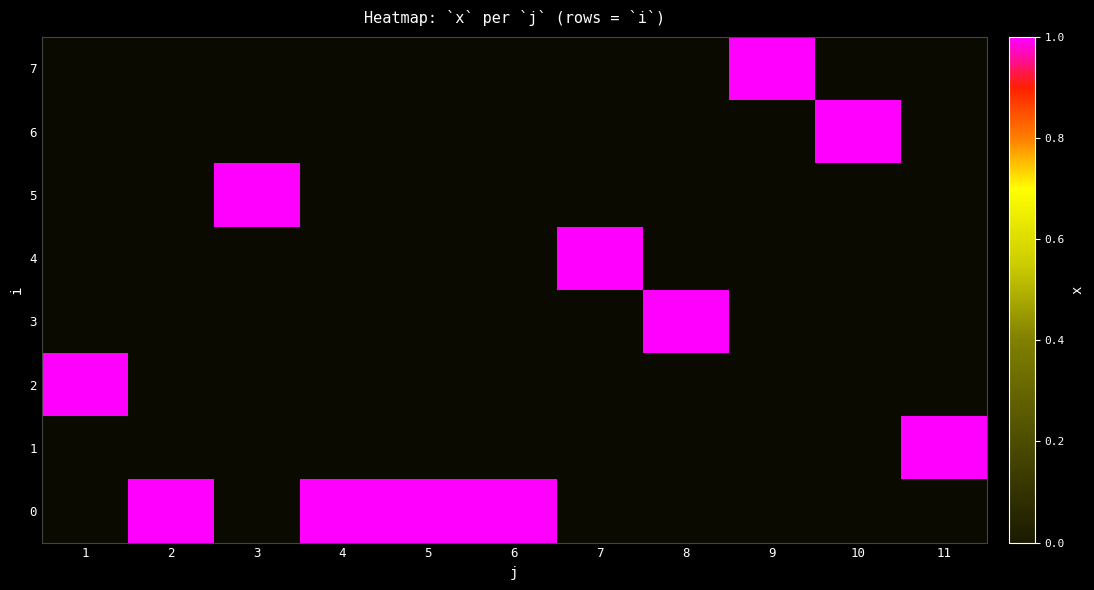

At 8, list the series in order from largest to smallest.

3, 0, 1, 2, 4, 5, 6, 7